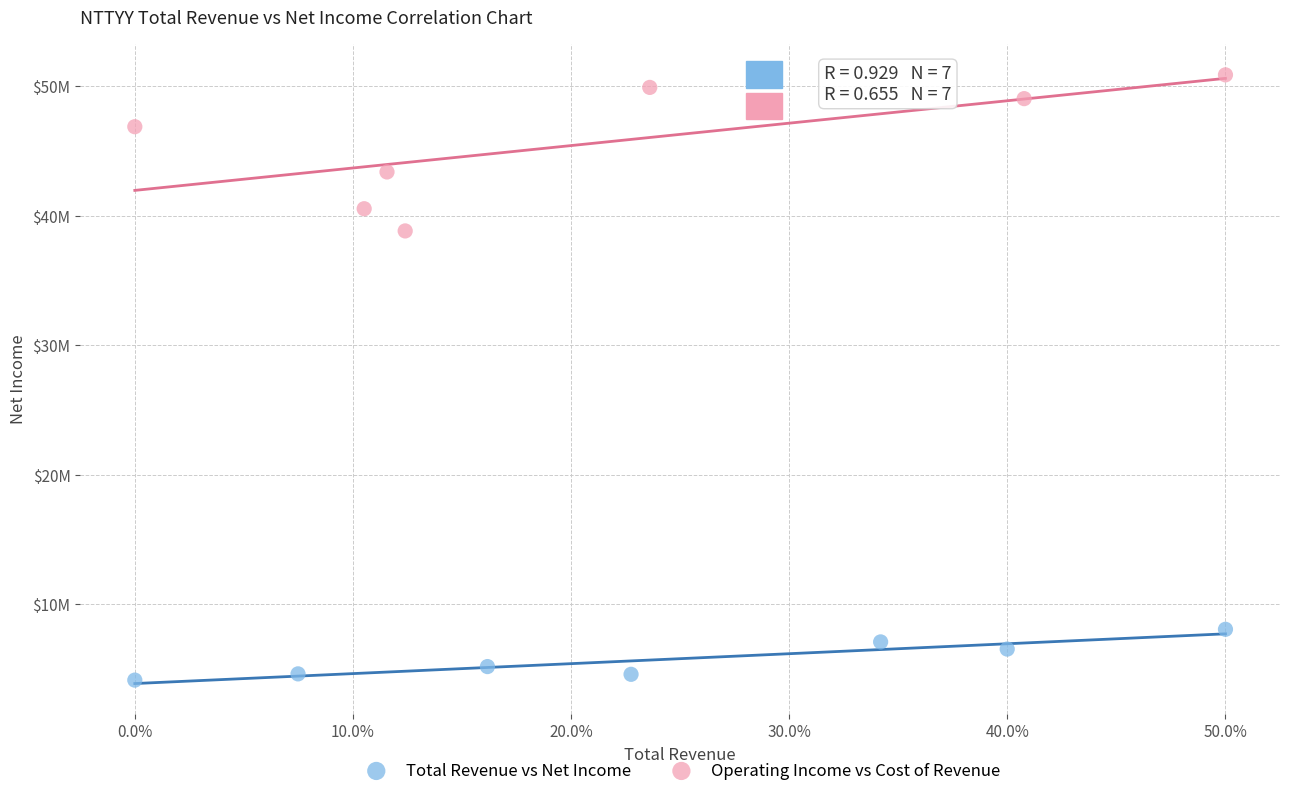

Which series reaches the minimum Y coordinate?

Total Revenue vs Net Income